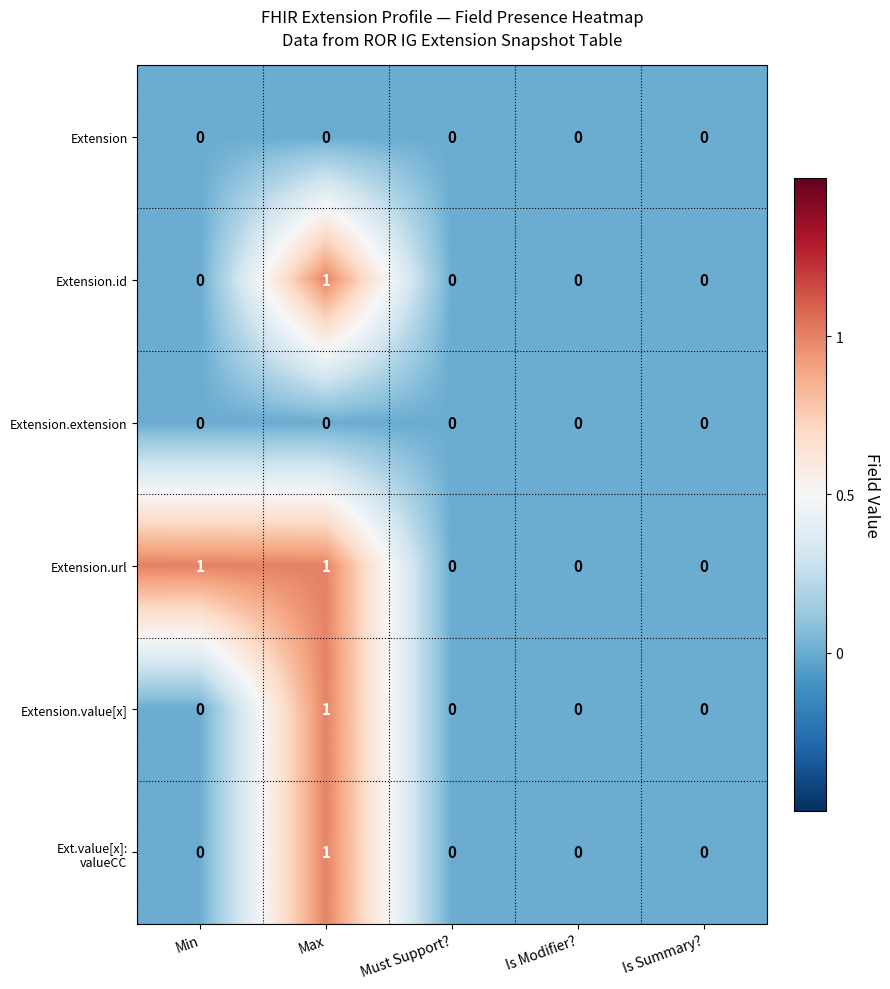

Which series has the largest total across all categories?

Extension.url